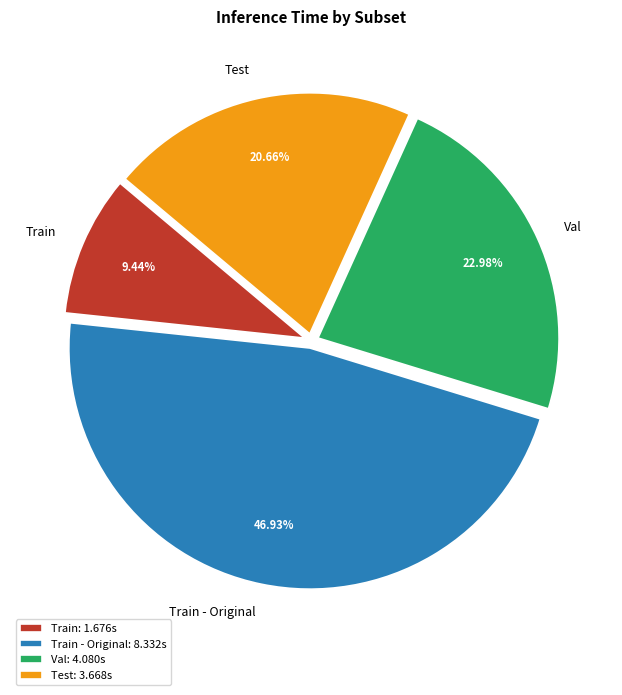

To the nearest percent, what percentage of the pie is Train?

9%